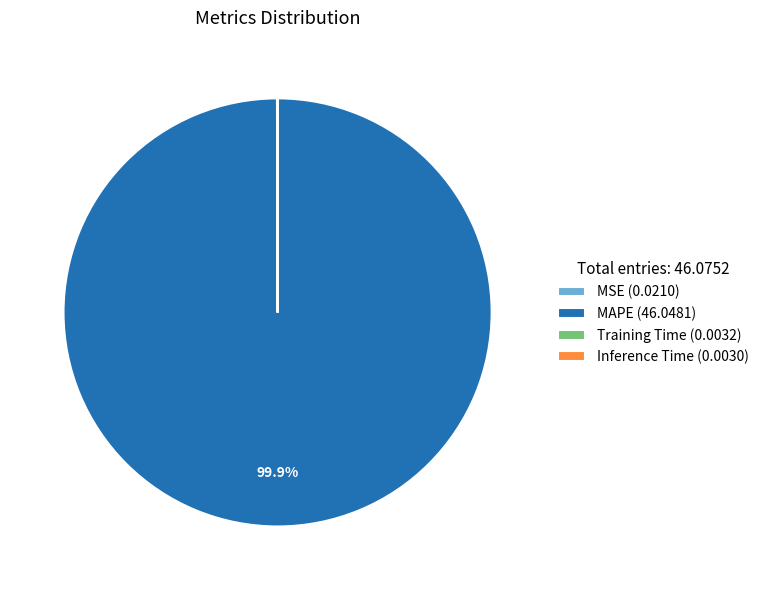

To the nearest percent, what is the difference between the largest and smallest slice percentages?

100%